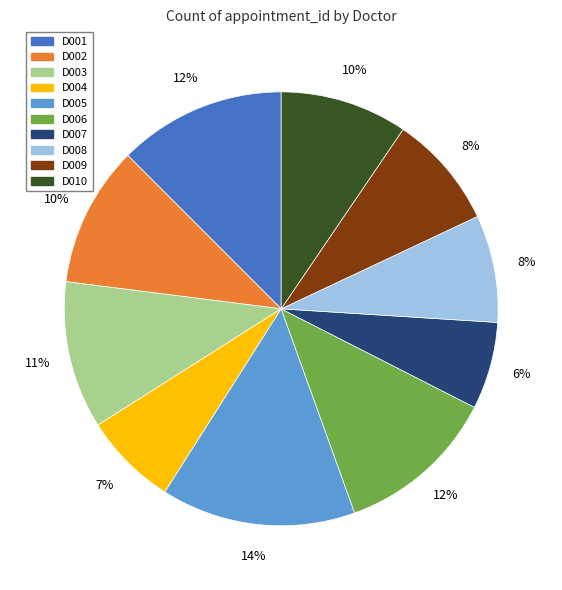

To the nearest percent, what is the average slice percentage?

10%